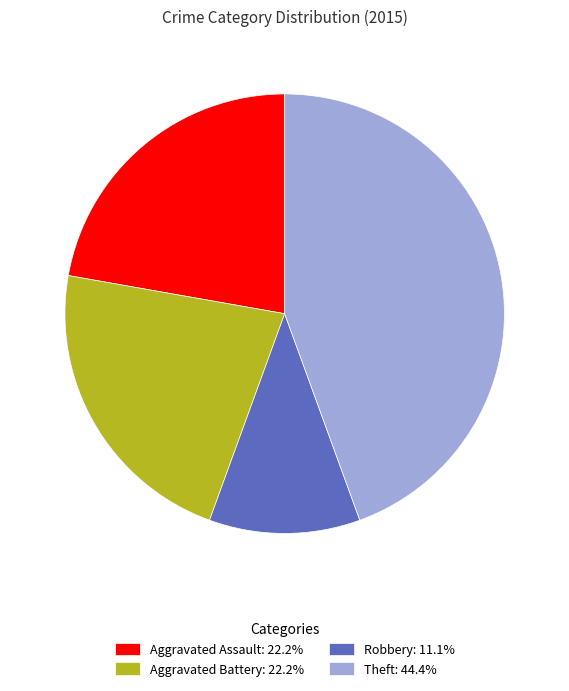

How many slices are in this pie chart?

4